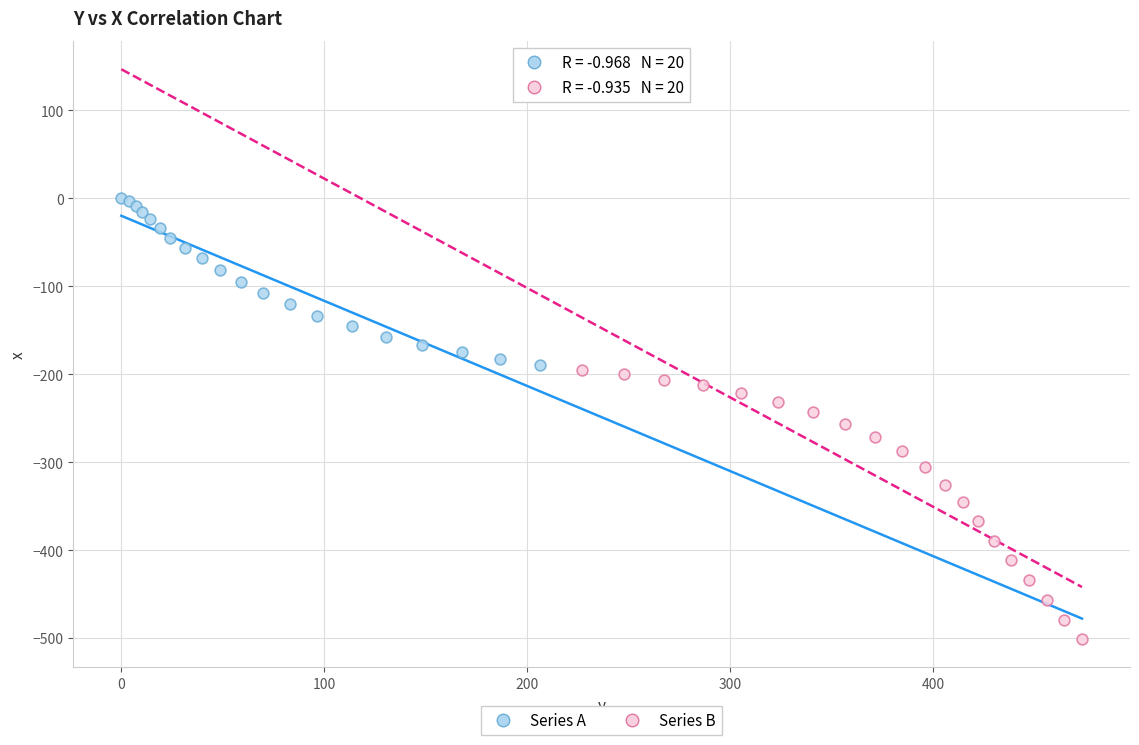

Which series contains the lowest Y value?

Series B